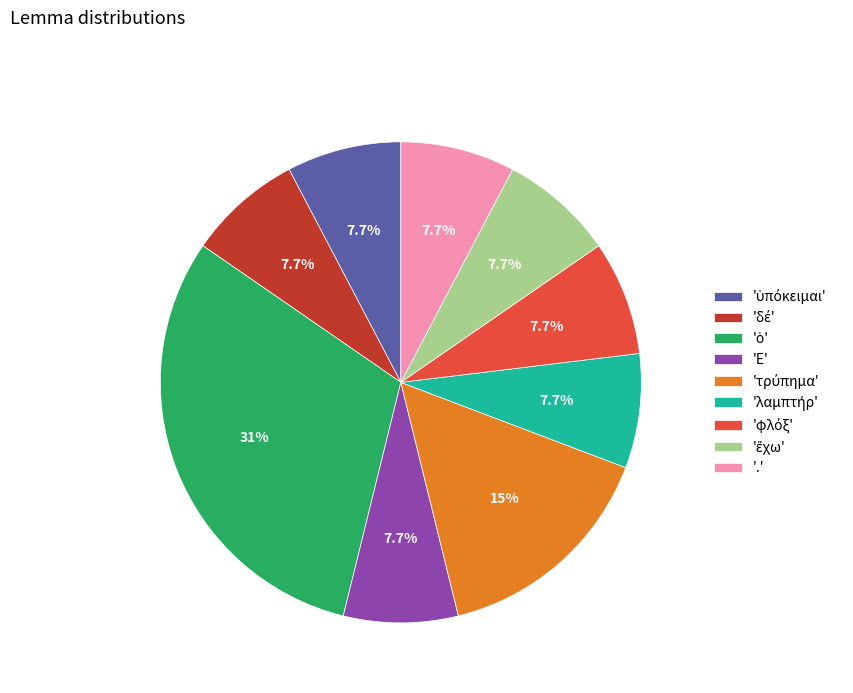

How many segments does this pie chart have?

9